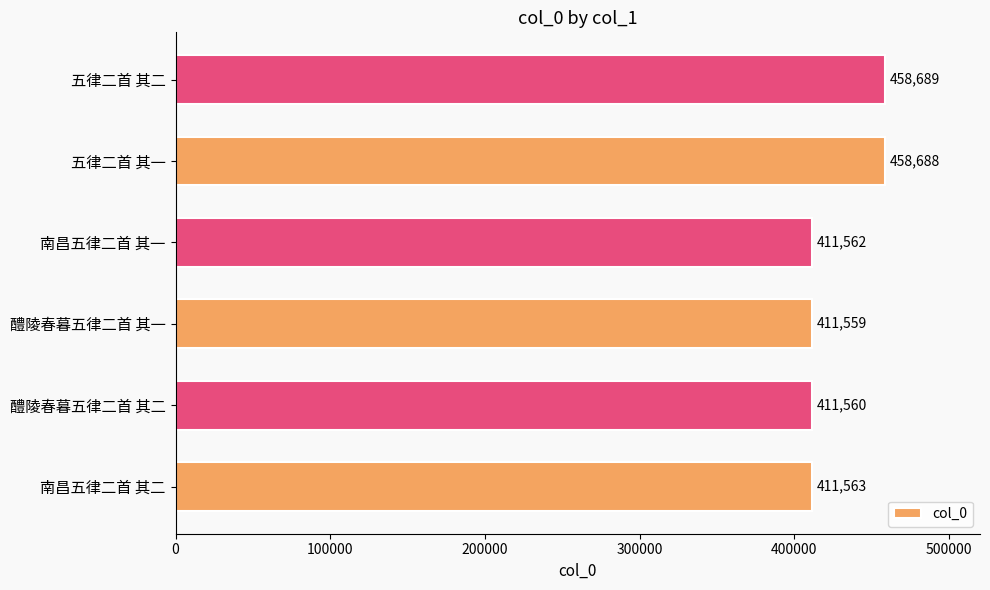

Which category has the lowest value across all series?

醴陵春暮五律二首 其一